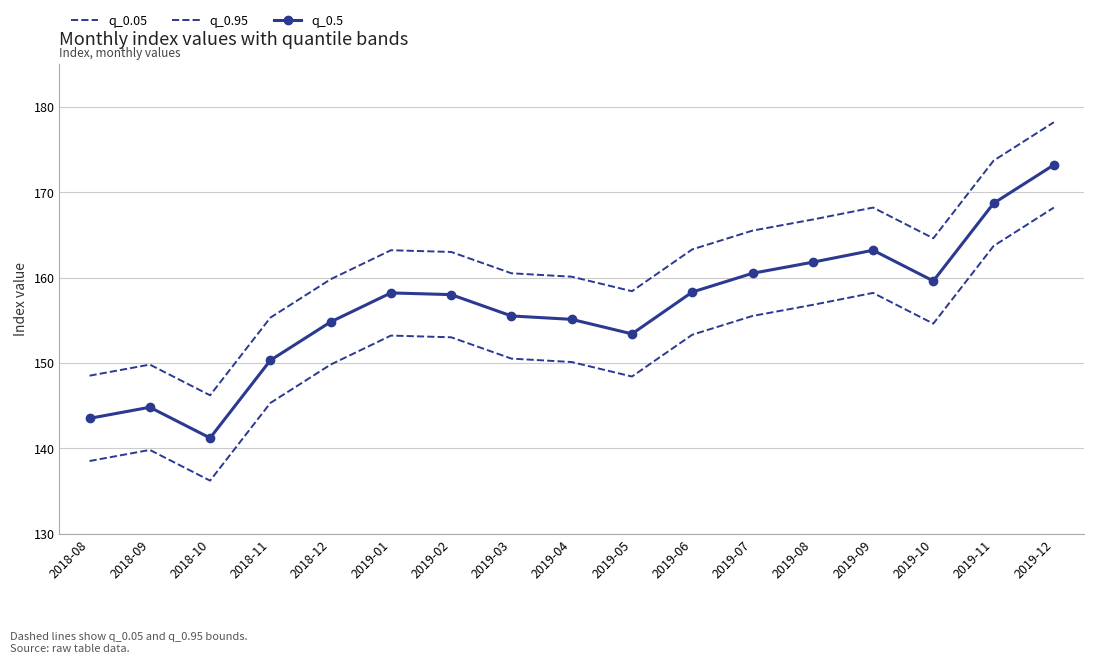

Reading right to left, transcribe all the data shown in this chart.

q_0.05: 168.2	163.7	154.6	158.2	156.8	155.5	153.3	148.4	150.1	150.5	153.0	153.2	149.8	145.3	136.2	139.8	138.5
q_0.95: 178.2	173.7	164.6	168.2	166.8	165.5	163.3	158.4	160.1	160.5	163.0	163.2	159.8	155.3	146.2	149.8	148.5
q_0.5: 173.2	168.7	159.6	163.2	161.8	160.5	158.3	153.4	155.1	155.5	158.0	158.2	154.8	150.3	141.2	144.8	143.5